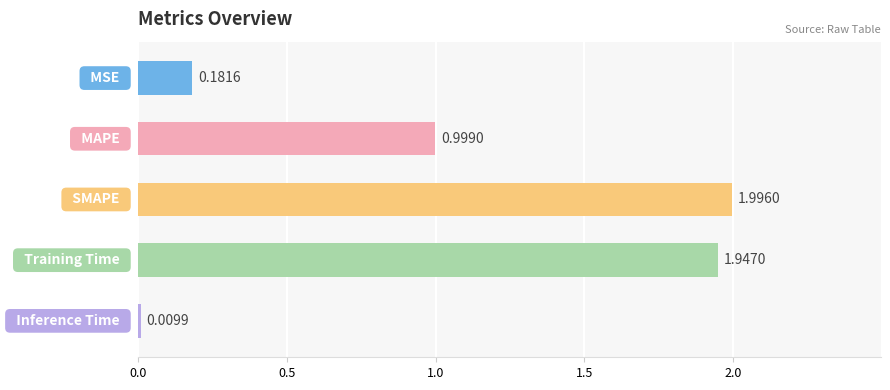

What is the sum of all values?

5.1